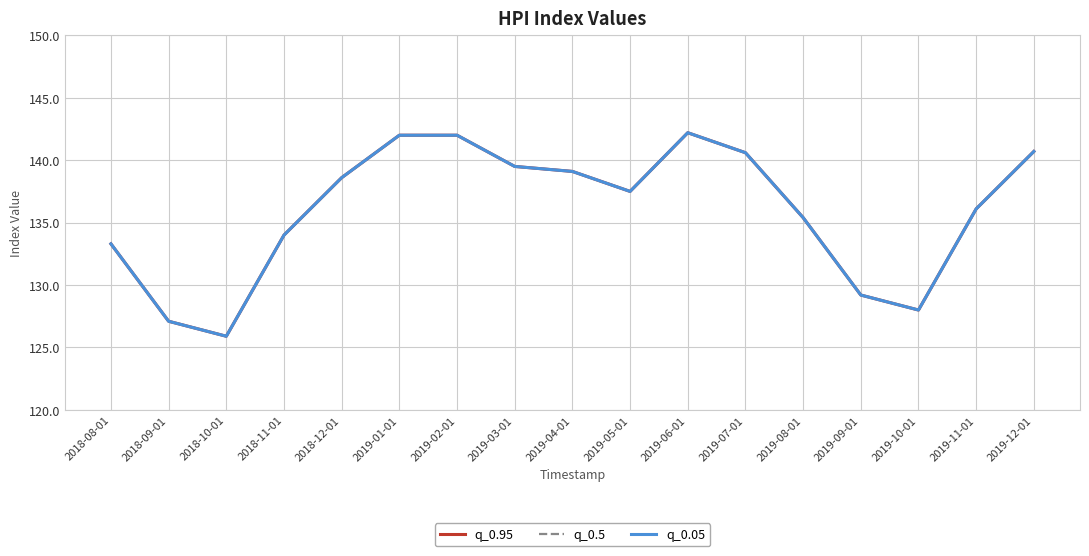

True or false: q_0.95 has more than 1 interior local peaks.

False